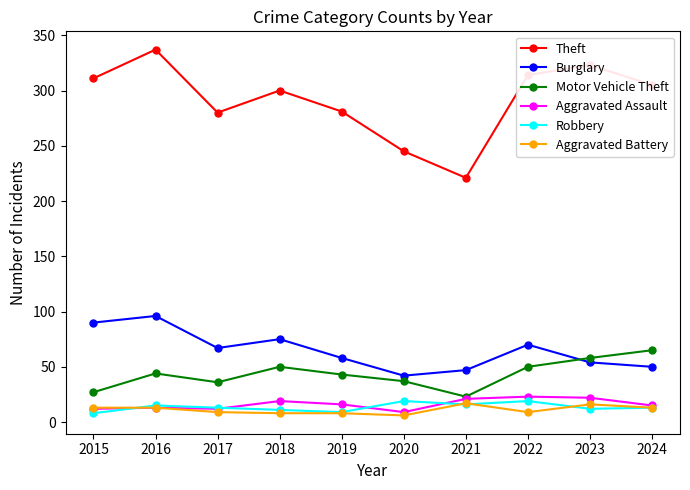

What is the difference between the second highest and second lowest values in the Theft series?

78